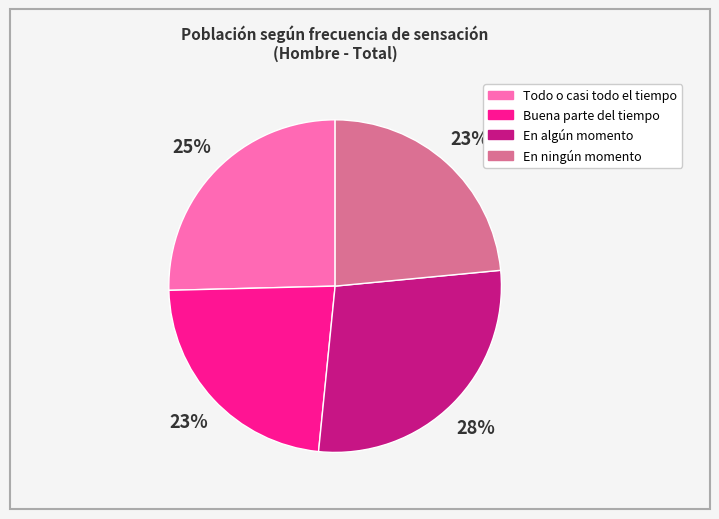

To the nearest percent, what is the difference between the largest and smallest slice percentages?

5%